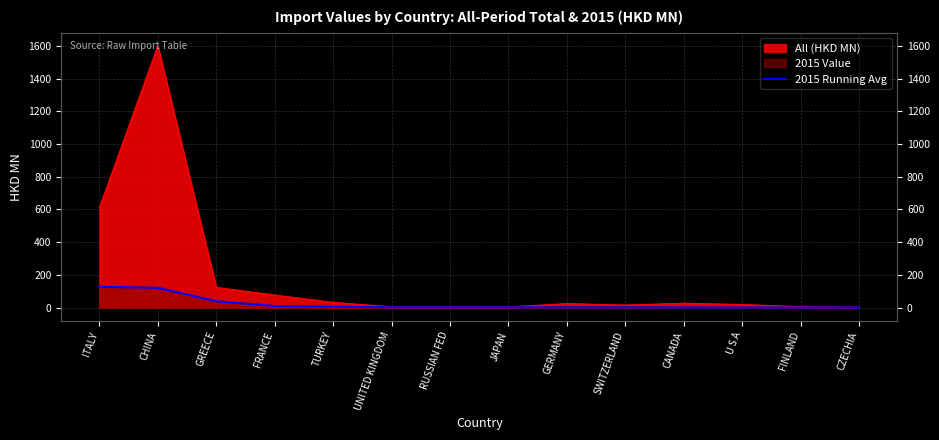

The chart shows a value of 1.6 at JAPAN. True or false?

True